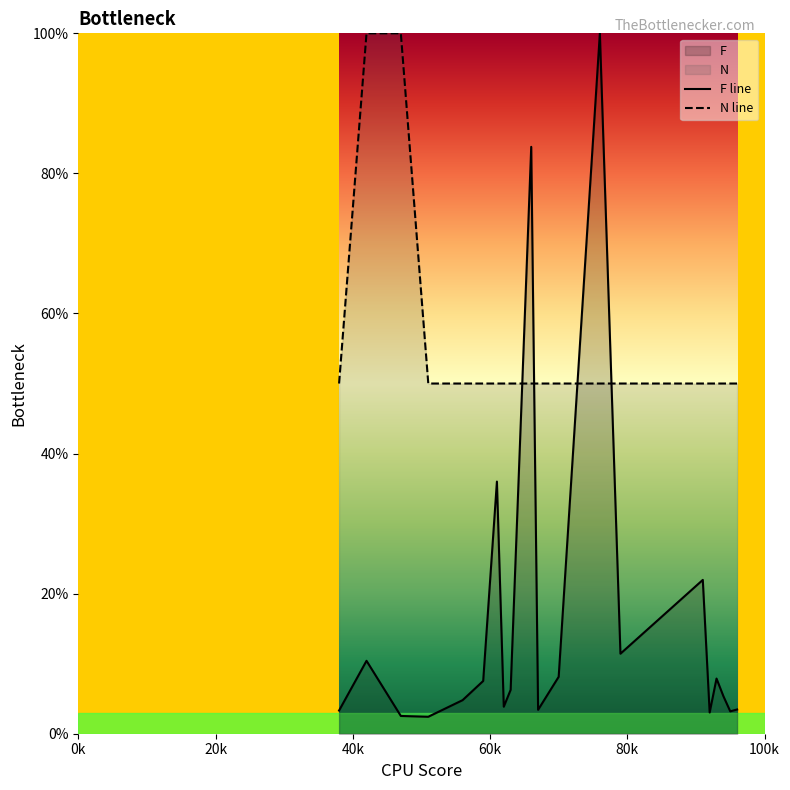

Reading left to right, extract all data points from this chart.

F line: 3.3	10.4	2.5	2.4	4.8	7.5	36.0	3.9	6.3	83.8	3.4	8.1	100.0	11.4	22.0	3.0	7.9	5.4	3.2	3.5
N line: 50.0	100.0	100.0	50.0	50.0	50.0	50.0	50.0	50.0	50.0	50.0	50.0	50.0	50.0	50.0	50.0	50.0	50.0	50.0	50.0